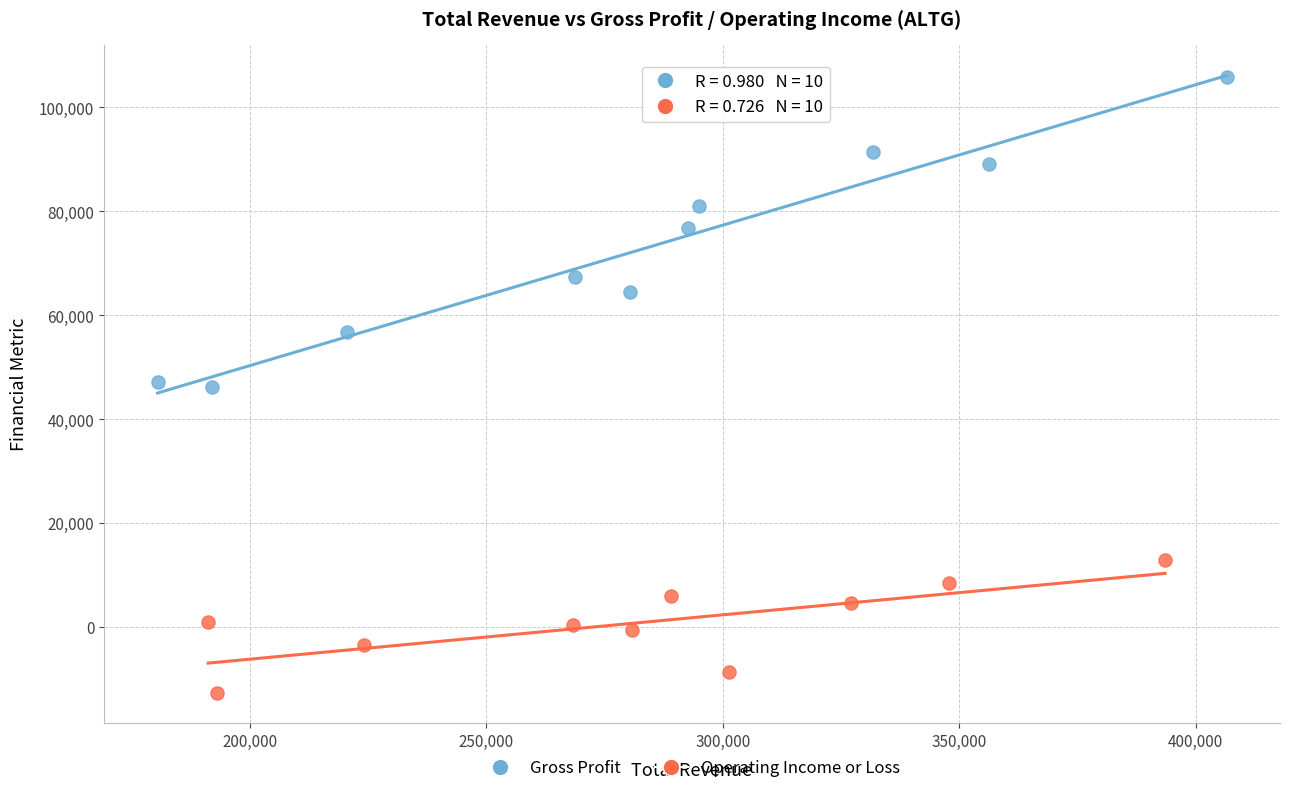

Which series has the largest Y range (max minus min)?

Gross Profit